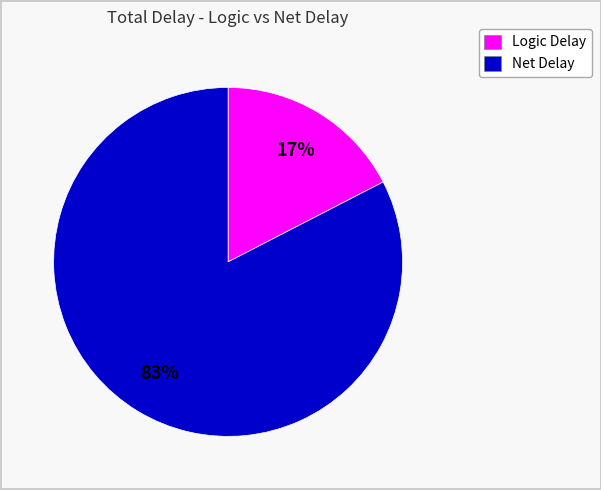

What percentage is the Logic Delay slice, to the nearest percent?

17%